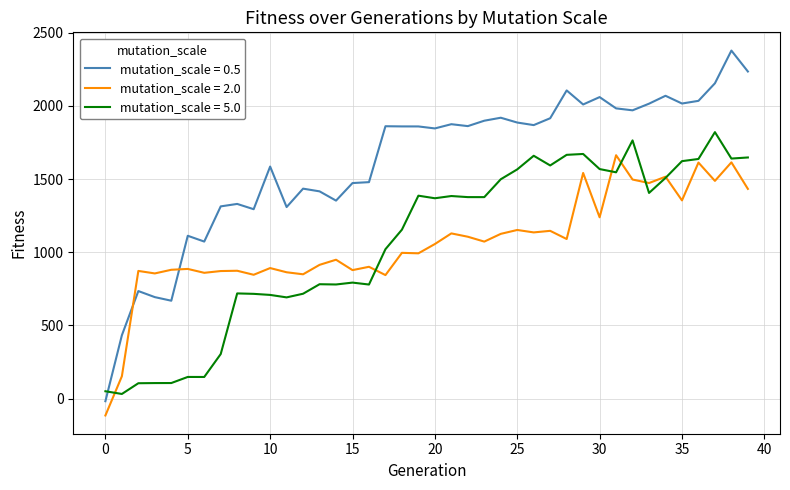

At how many categories does at least one series exceed 531?

38